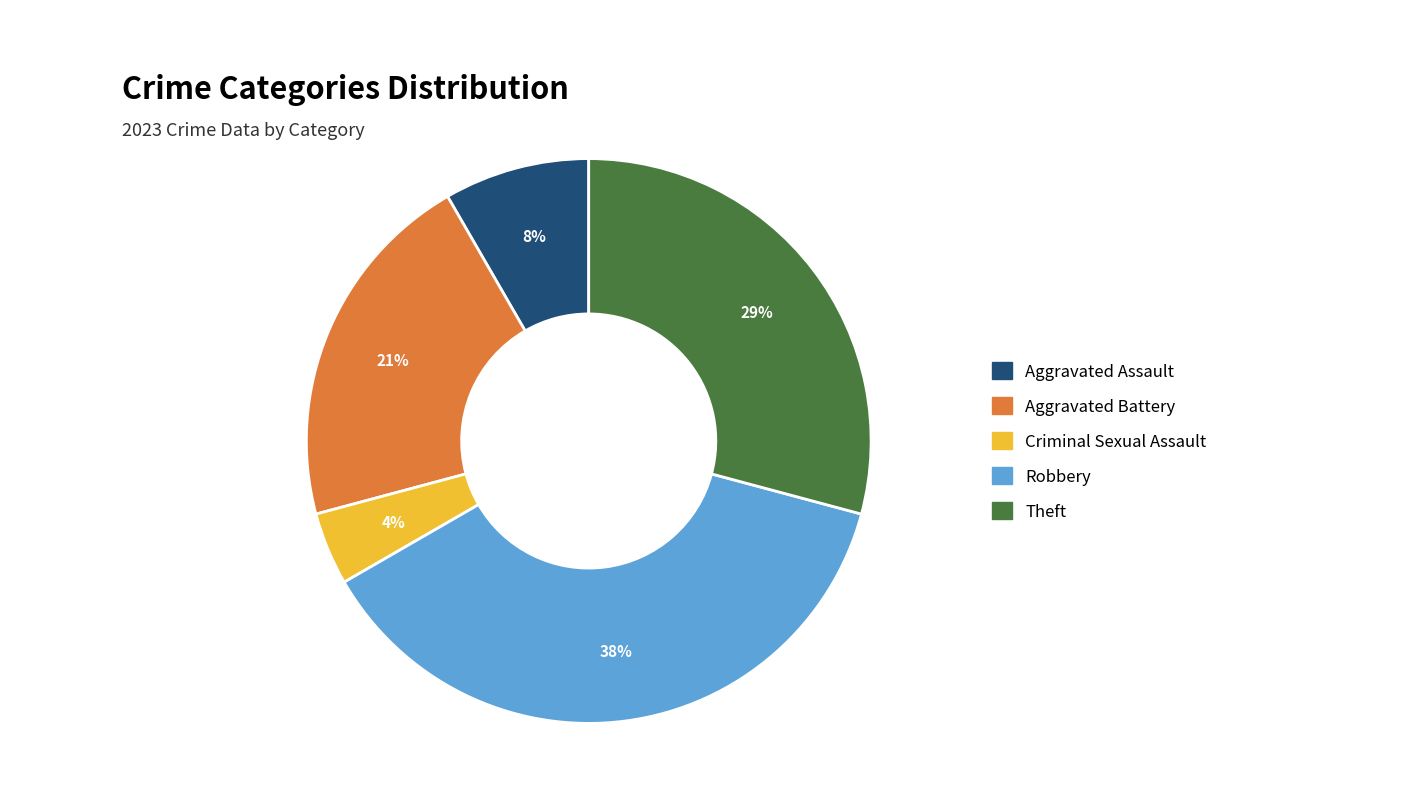

How many segments does this pie chart have?

5